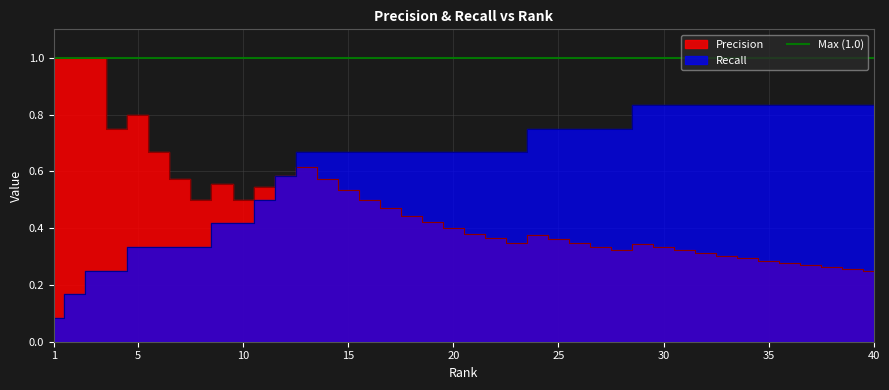

What is the spread (max minus min) of values at 20?

0.3